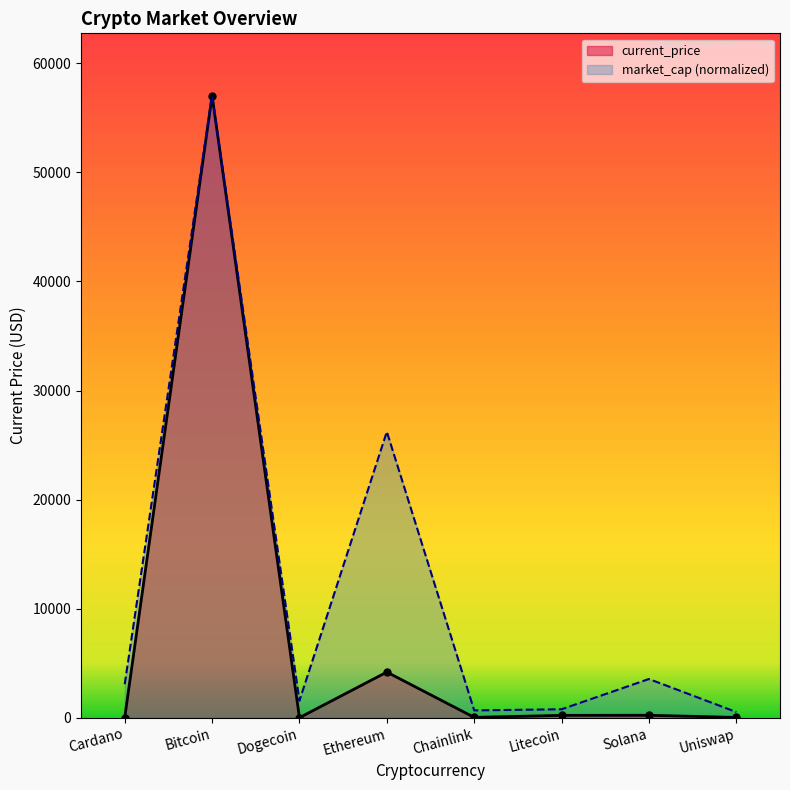

What is the difference between the second highest and minimum values?

4180.1